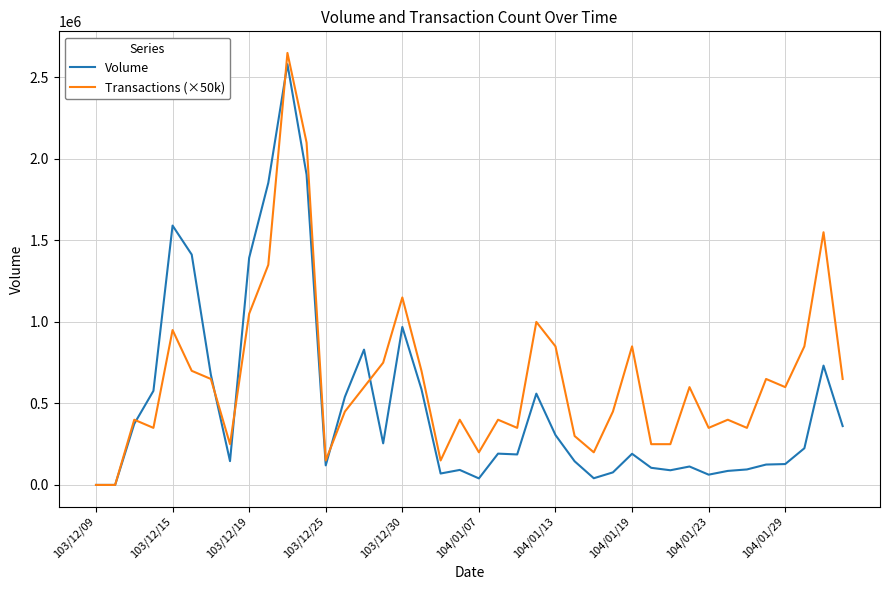

What are all the series names shown in the legend?

Volume, Transactions (×50k)